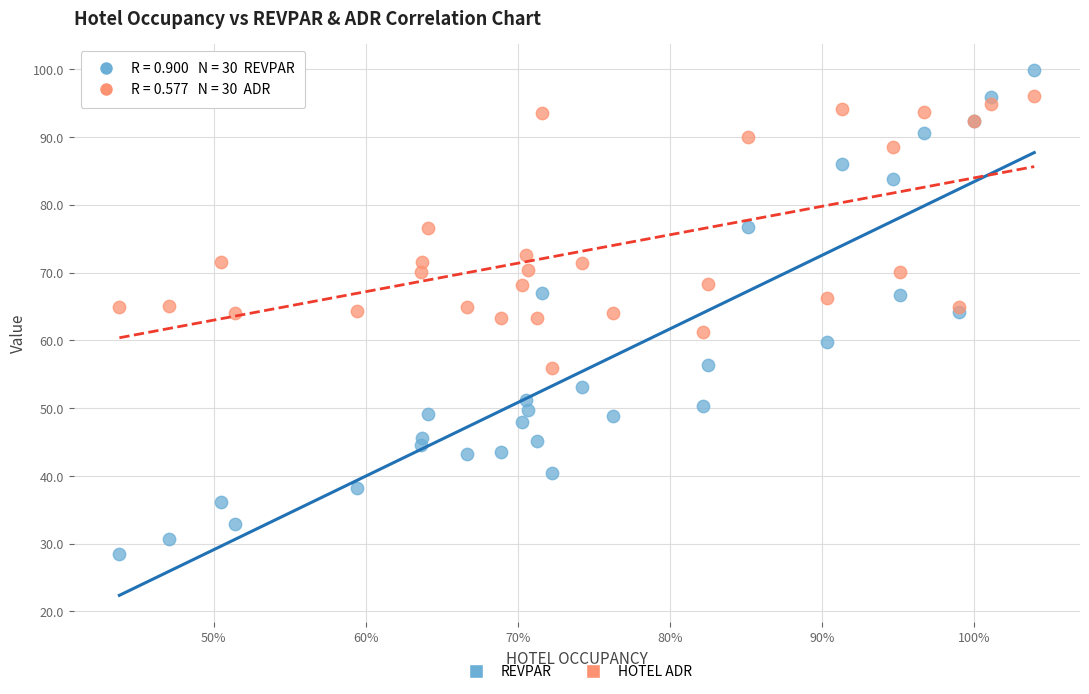

Which series has the largest Y range (max minus min)?

REVPAR